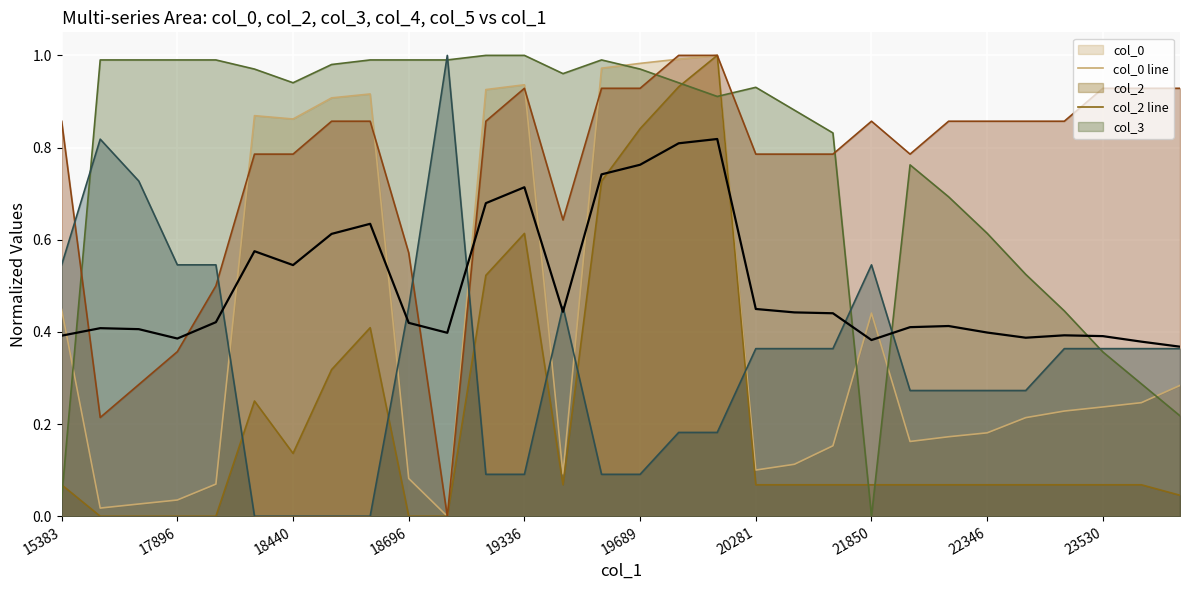

Which series has the largest total across all categories?

col_3 line